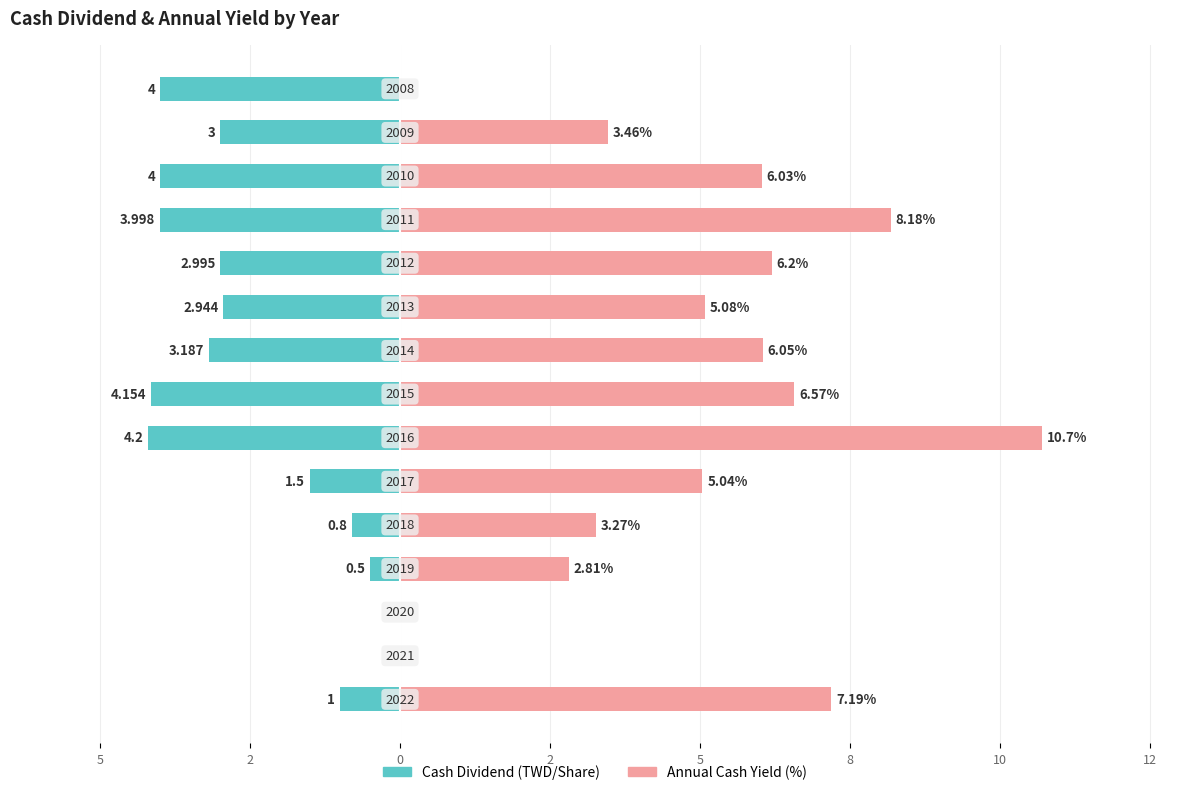

Count the number of categories in the chart.

15